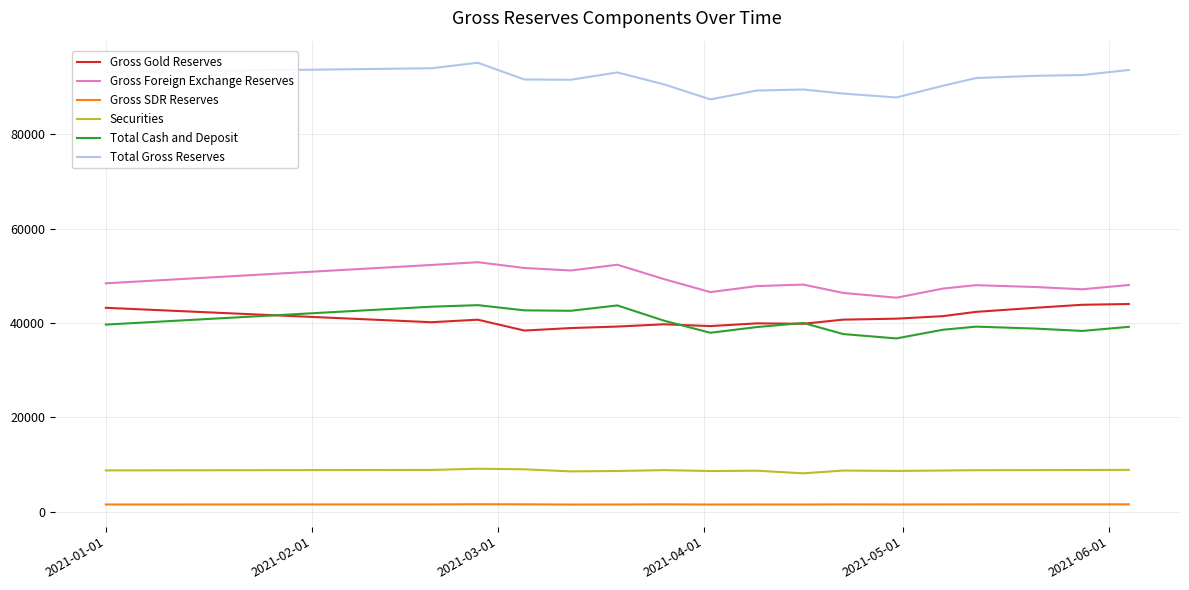

Does the chart display data point markers on the line(s)?

No